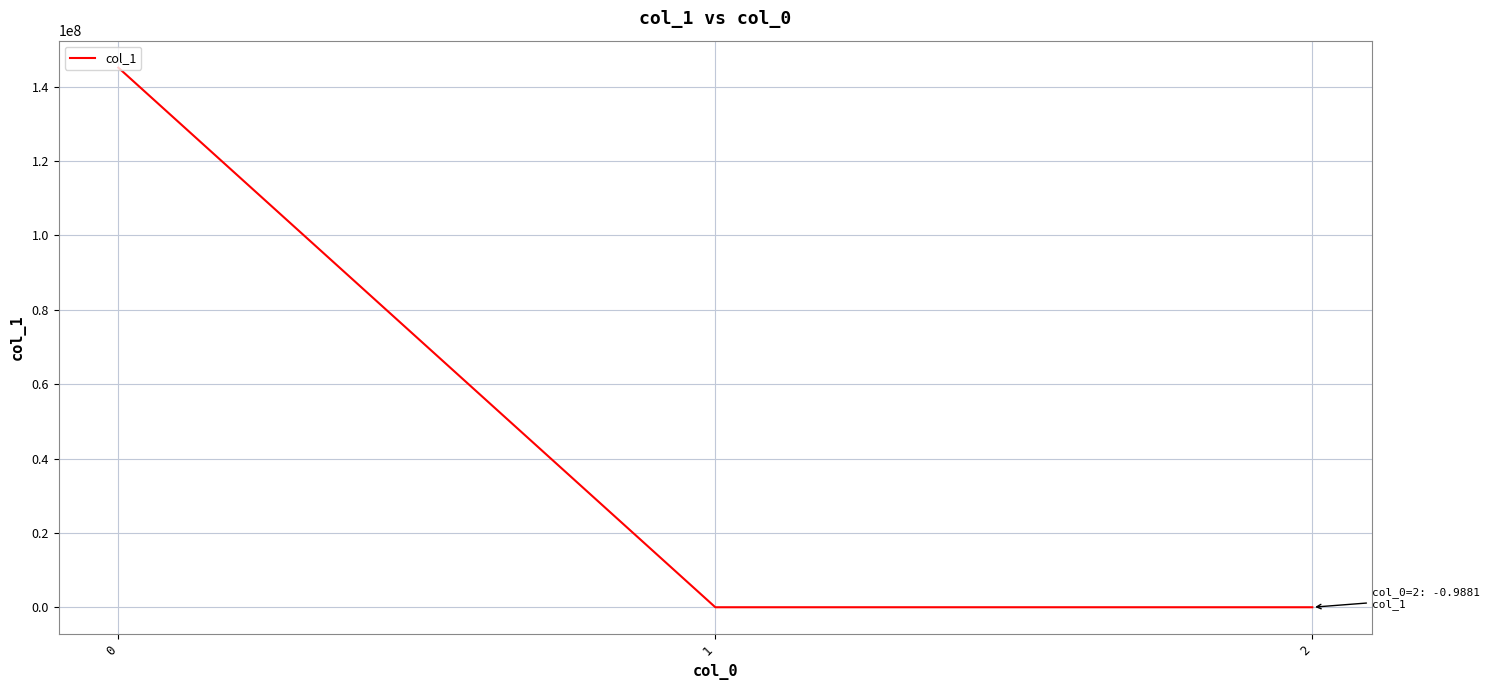

What is the change in value from 1 to 2?

-1.4